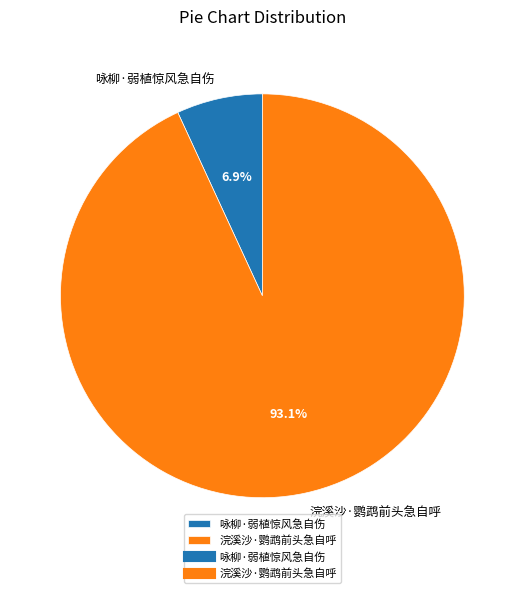

How many segments does this pie chart have?

2